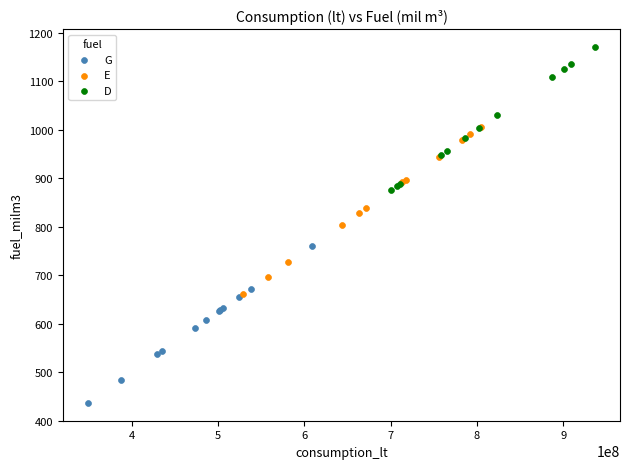

Which series contains the lowest Y value?

G